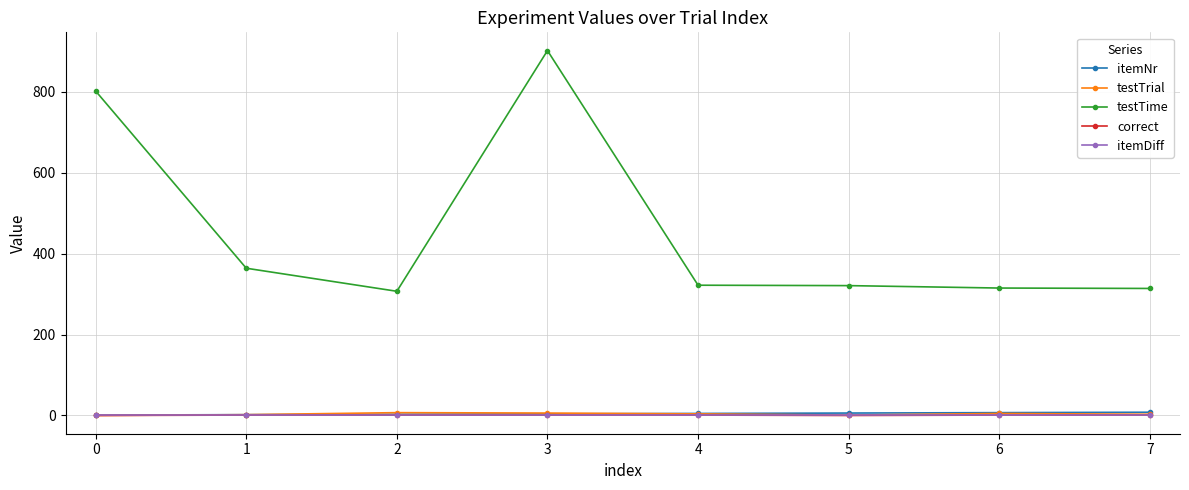

What is the maximum value shown in the chart?

902